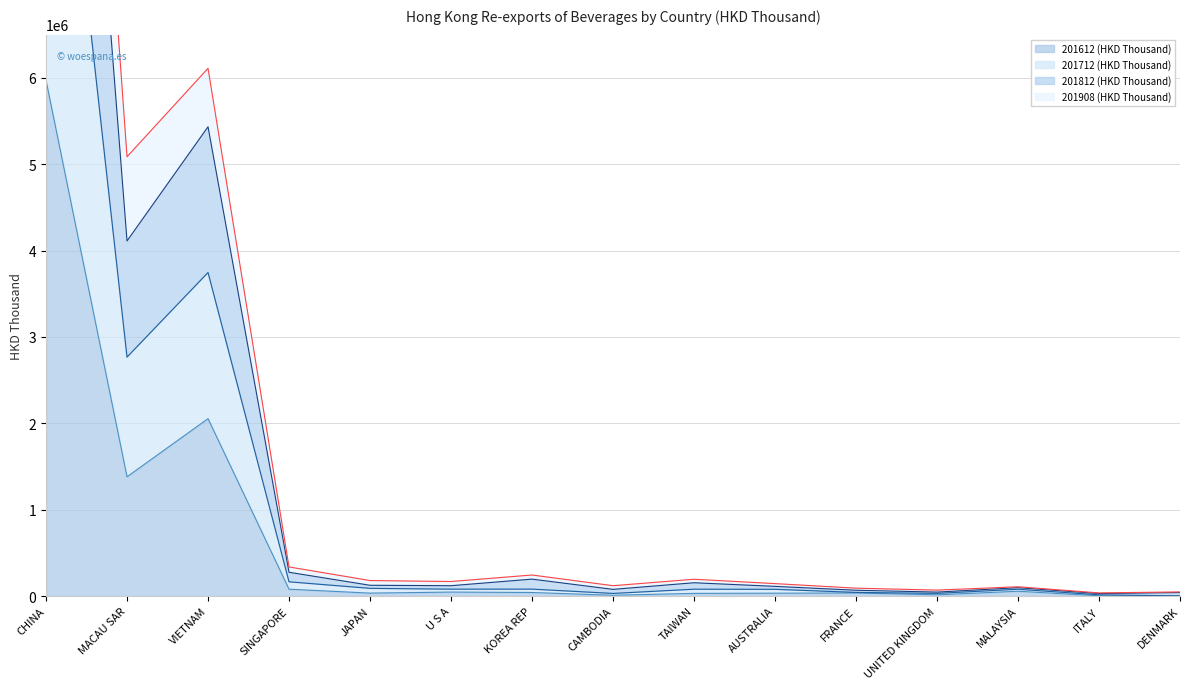

Where is 201612 (HKD Thousand) nearest to the value 2985742?

VIETNAM